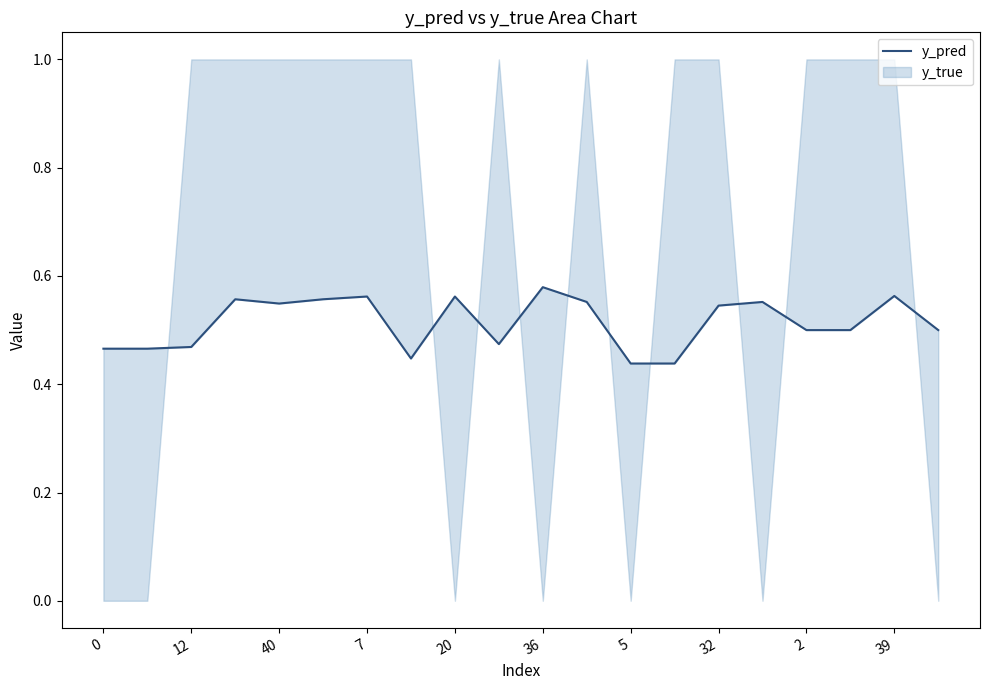

Which has a higher value, 20 or 36?

36